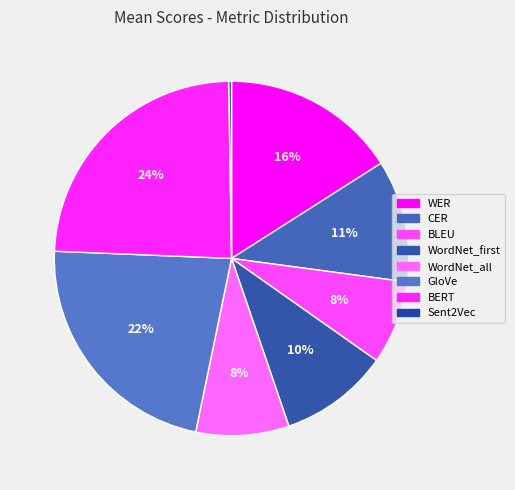

Rank the categories by value from highest to lowest.

BERT, GloVe, WER, CER, WordNet_first, WordNet_all, BLEU, Sent2Vec